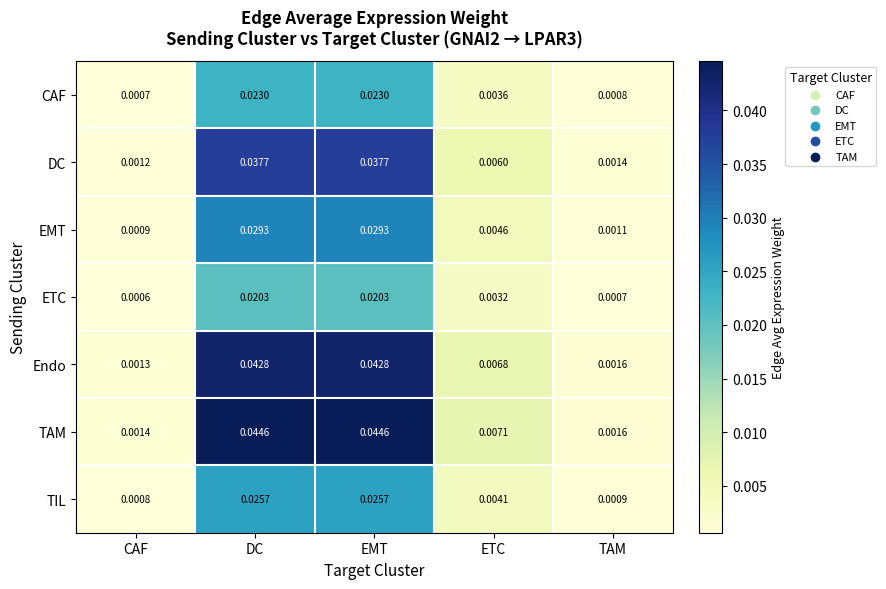

Which series has the largest total across all categories?

TAM